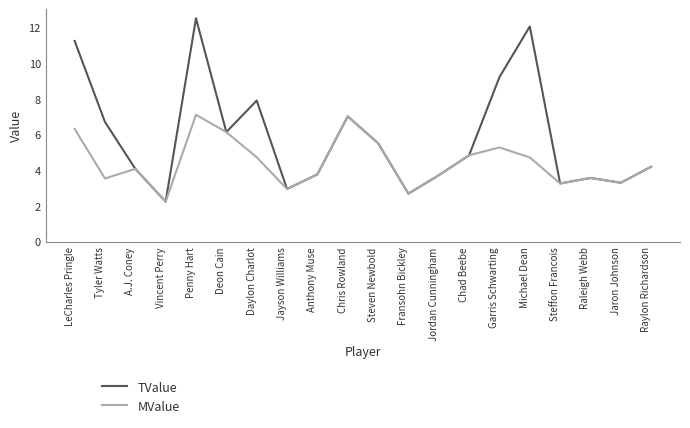

How many interior local peaks does the MValue series have?

5